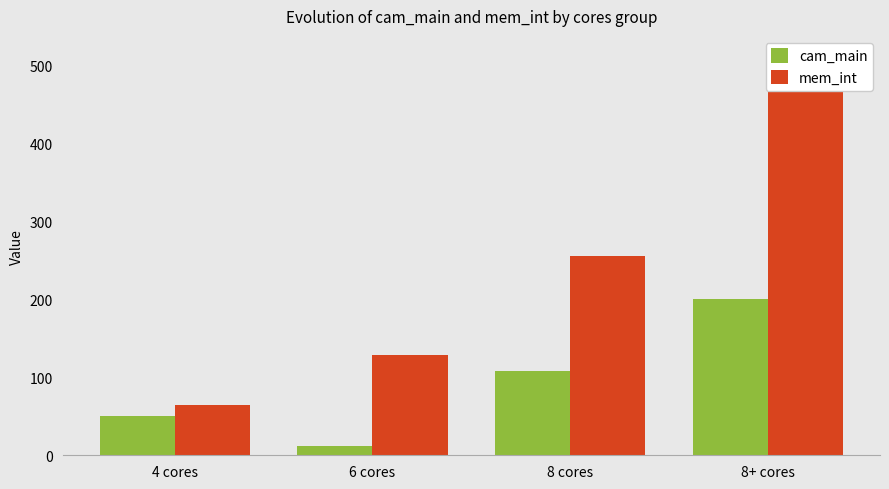

What is the label of the 2nd bar from the right?

8 cores